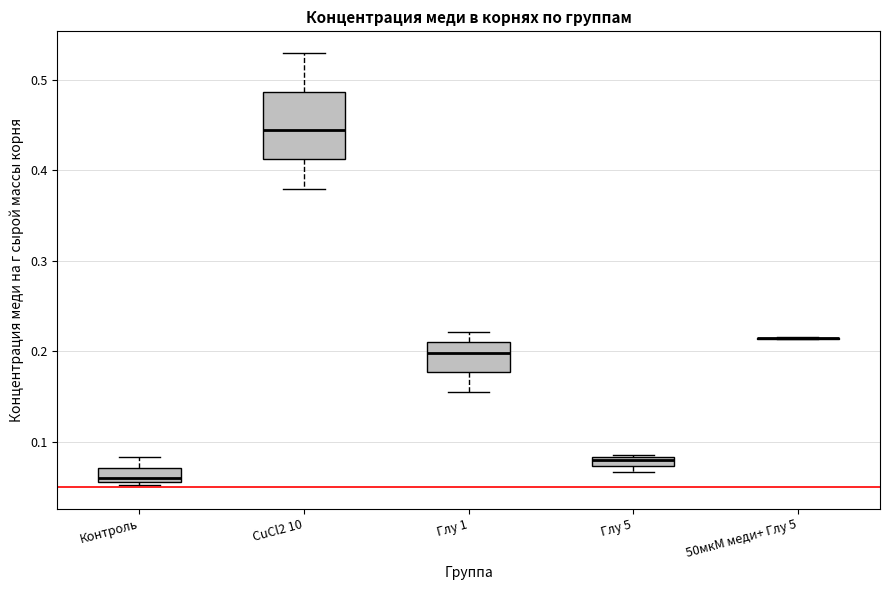

Where does the upper whisker of the box for Контроль end on the y-axis? The values are not printed on the chart, so give them approximately, as read against the axis.

0.08